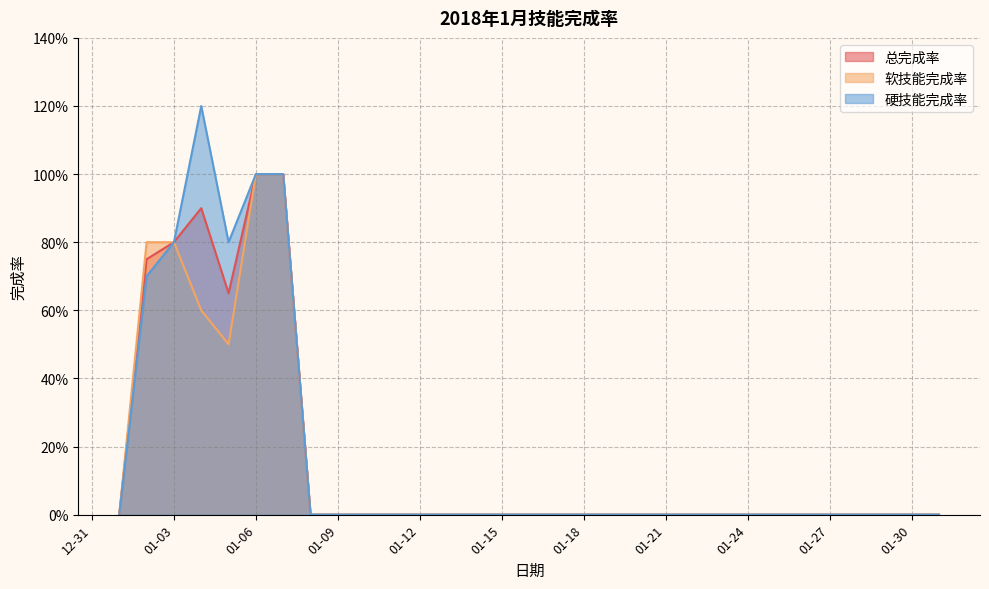

What are all the series names shown in the legend?

总完成率, 软技能完成率, 硬技能完成率